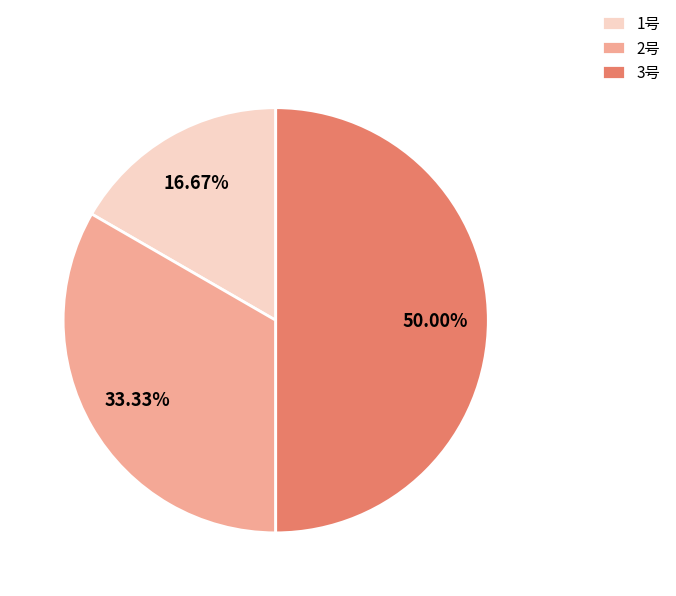

How many segments does this pie chart have?

3